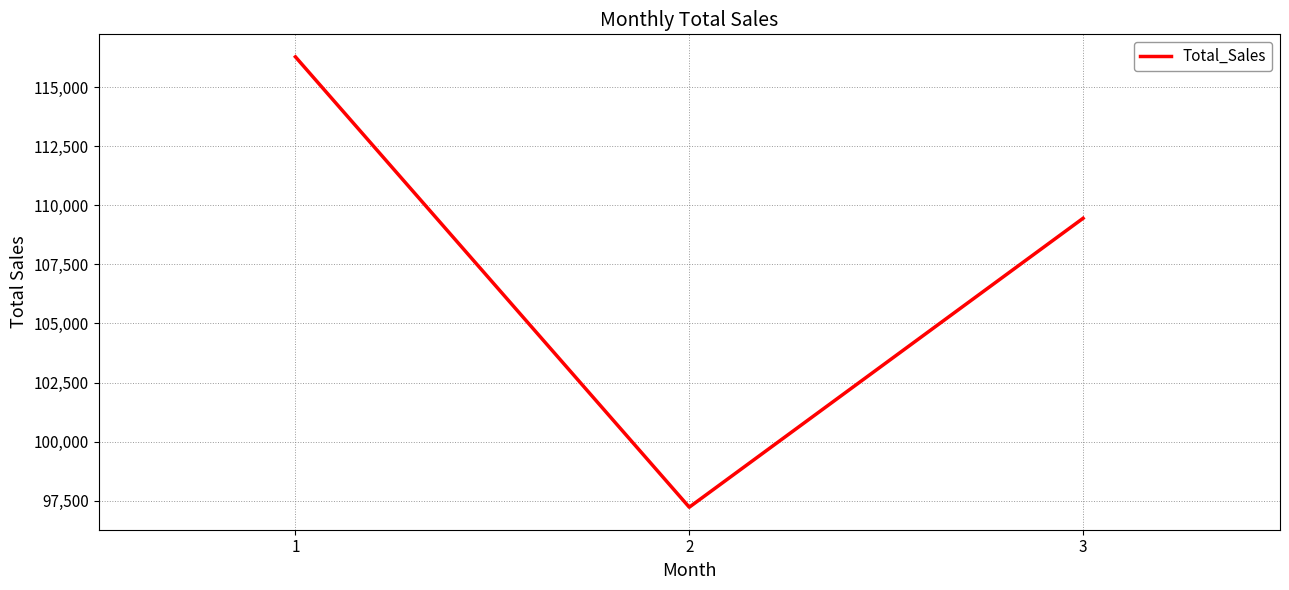

List the labels in order of value, largest first.

1, 3, 2